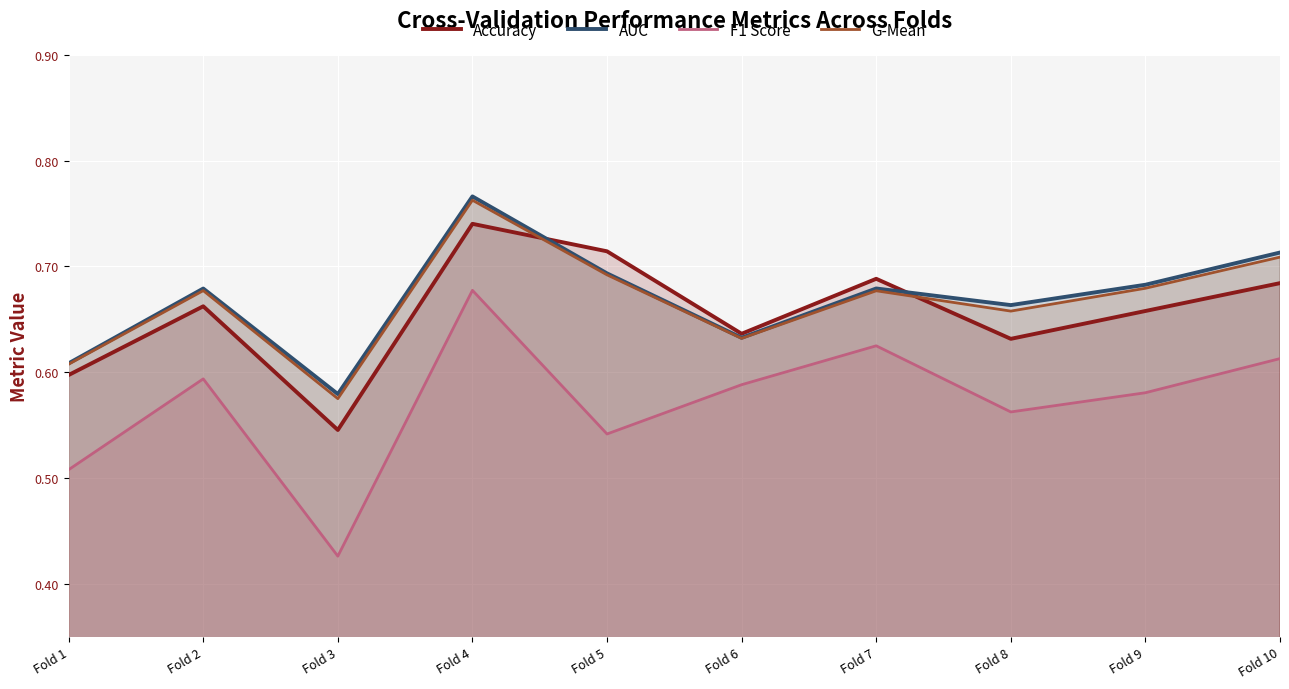

What is the sum of the F1 Score values at Fold 3 and Fold 1?

0.9